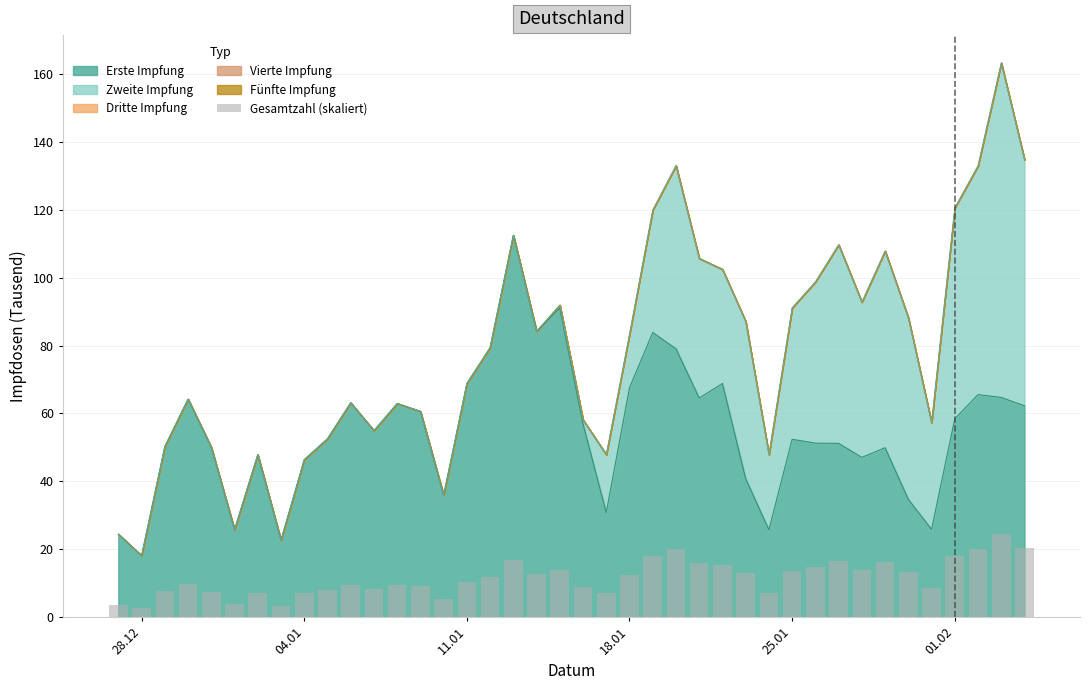

What is the maximum value for Erste Impfung?

112.5